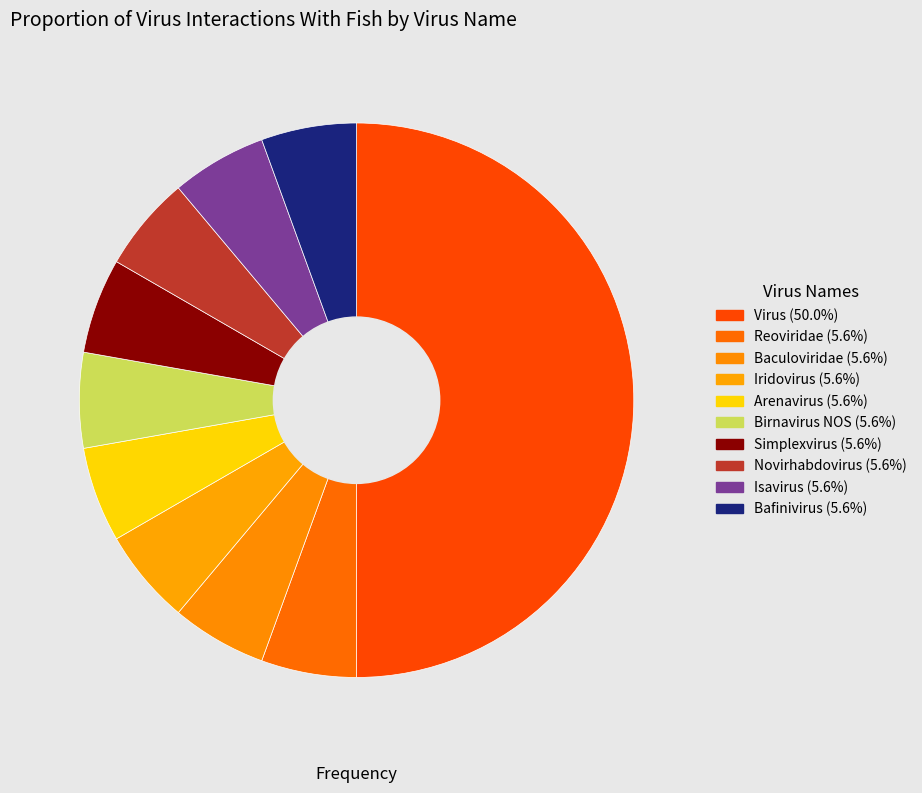

To the nearest percent, what is the difference between the largest and smallest slice percentages?

44%